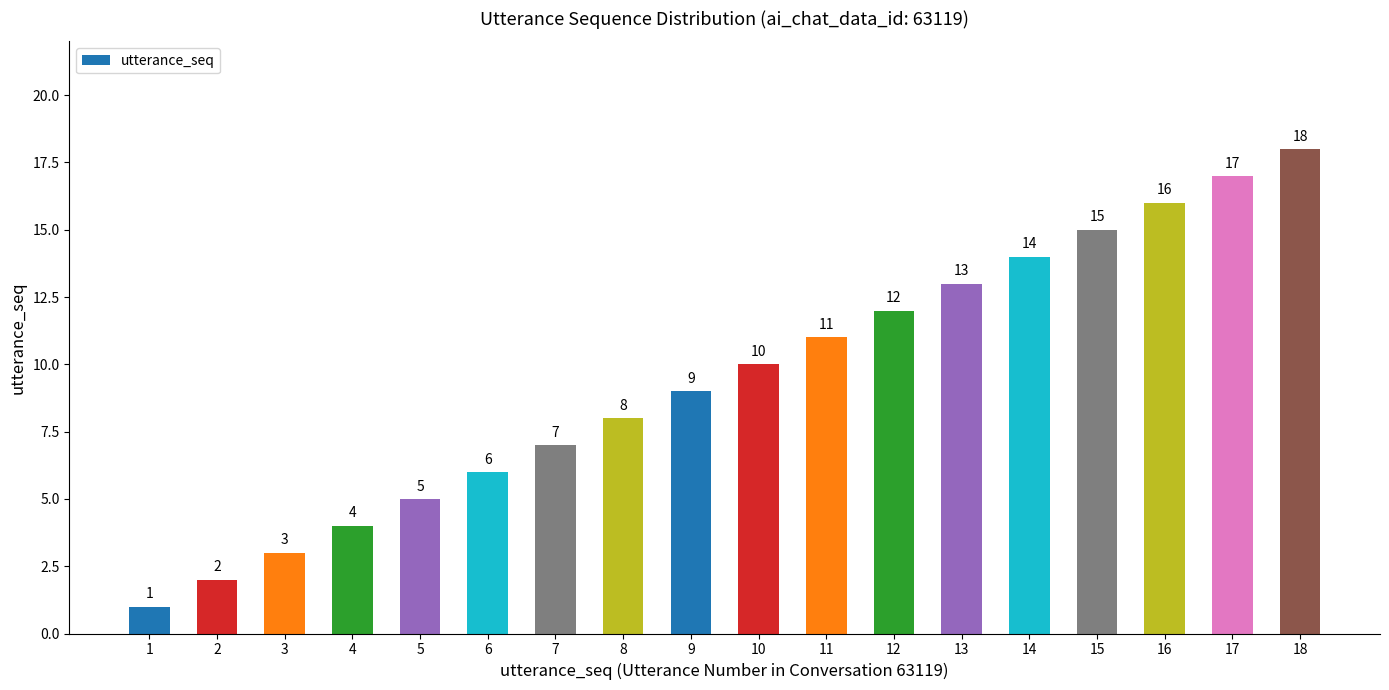

Is it true that the value at 7 is 7?

True